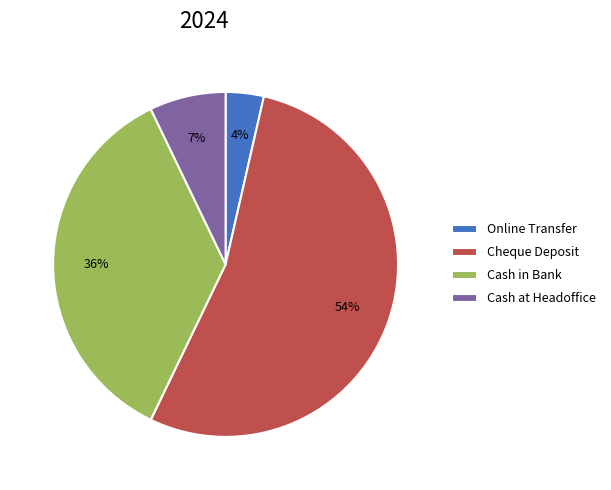

Do Cash at Headoffice and Cheque Deposit together represent more than half of the pie?

Yes